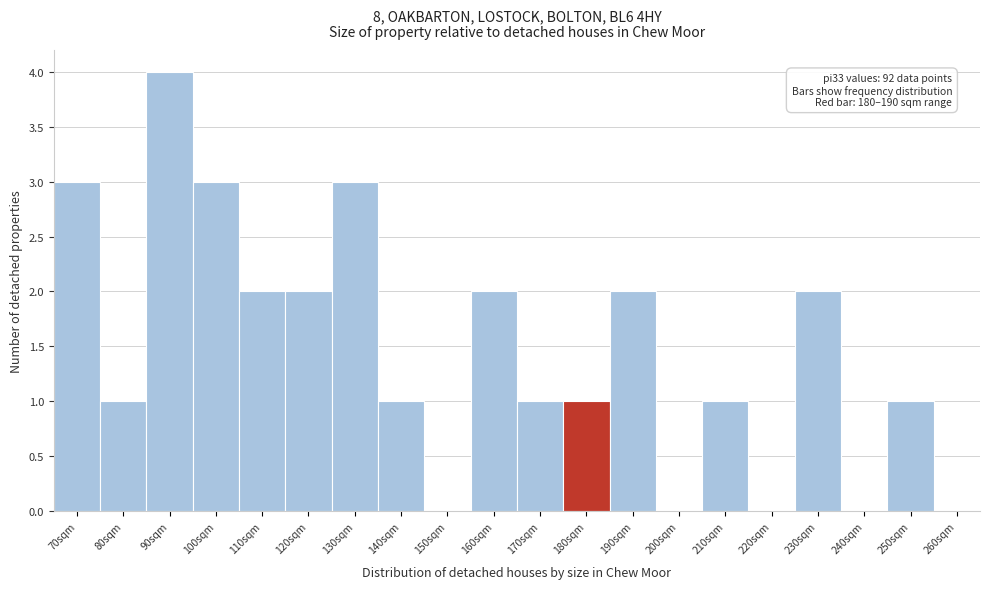

Reading left to right, what are all the values shown in this chart?

70sqm=3	80sqm=1	90sqm=4	100sqm=3	110sqm=2	120sqm=2	130sqm=3	140sqm=1	150sqm=0	160sqm=2	170sqm=1	180sqm=1	190sqm=2	200sqm=0	210sqm=1	220sqm=0	230sqm=2	240sqm=0	250sqm=1	260sqm=0